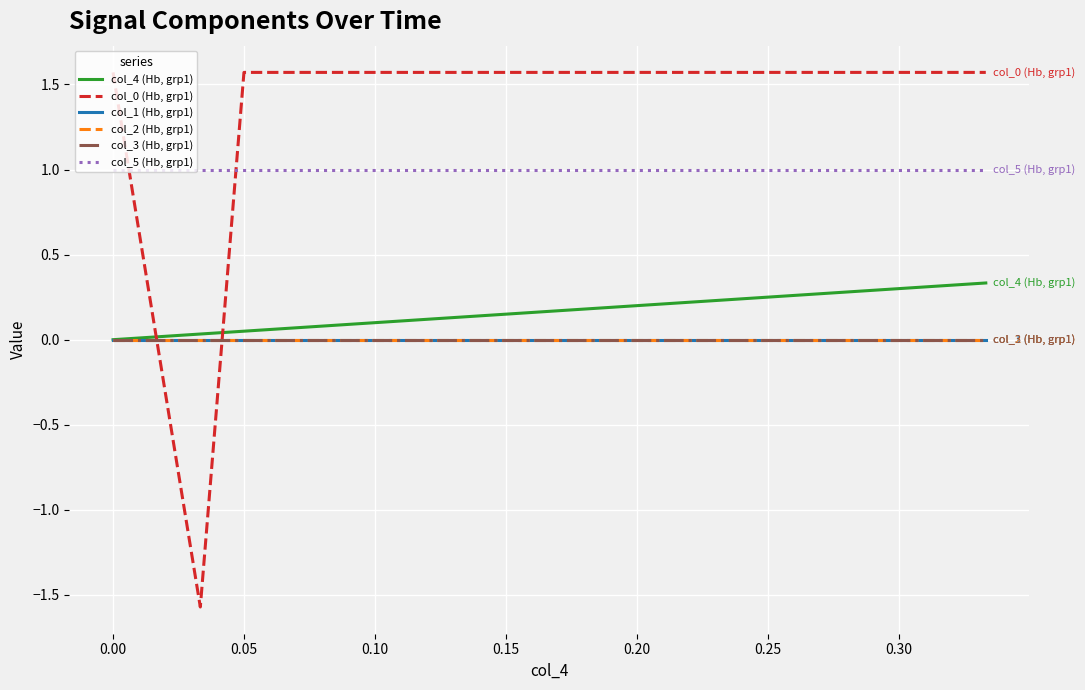

True or false: col_2 (Hb, grp1) and col_4 (Hb, grp1) cross at least once.

False